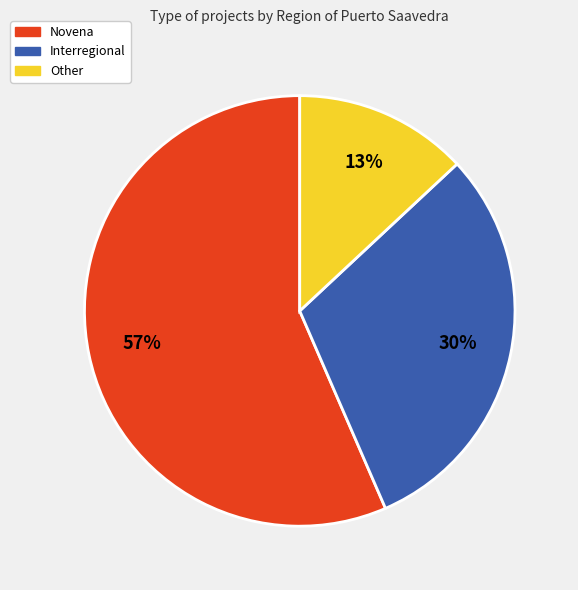

To the nearest percent, what is the average slice percentage?

33%